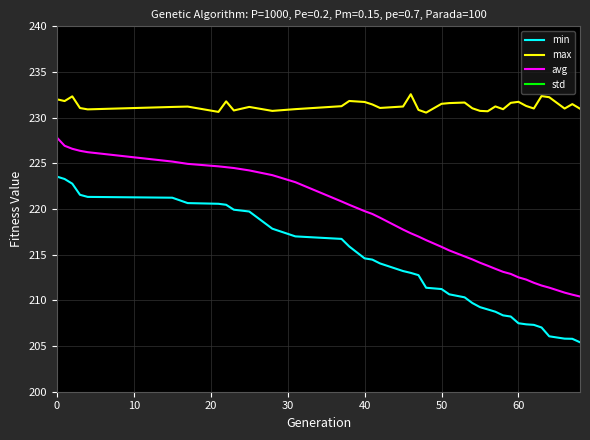

True or false: avg and std cross at least once.

False